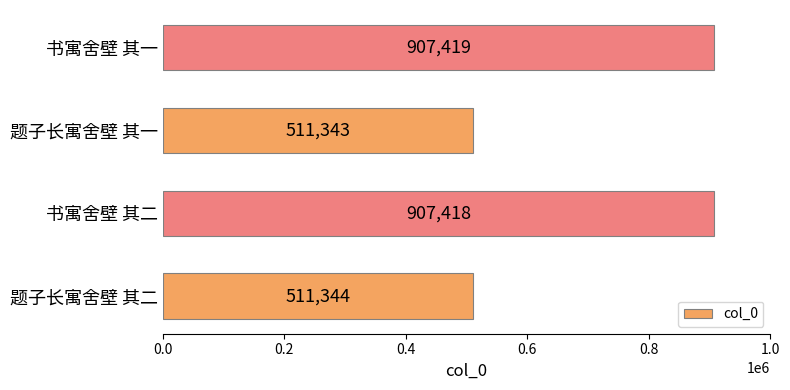

Does the chart contain stacked bars?

No